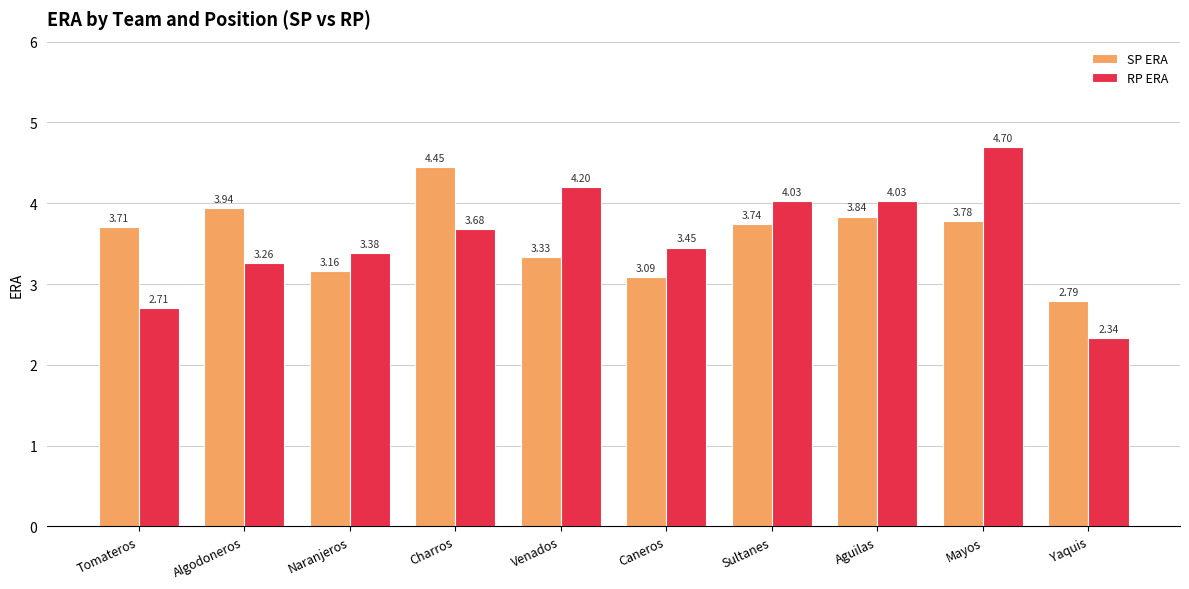

Rank the categories by SP ERA value from lowest to highest.

Yaquis, Caneros, Naranjeros, Venados, Tomateros, Sultanes, Mayos, Aguilas, Algodoneros, Charros